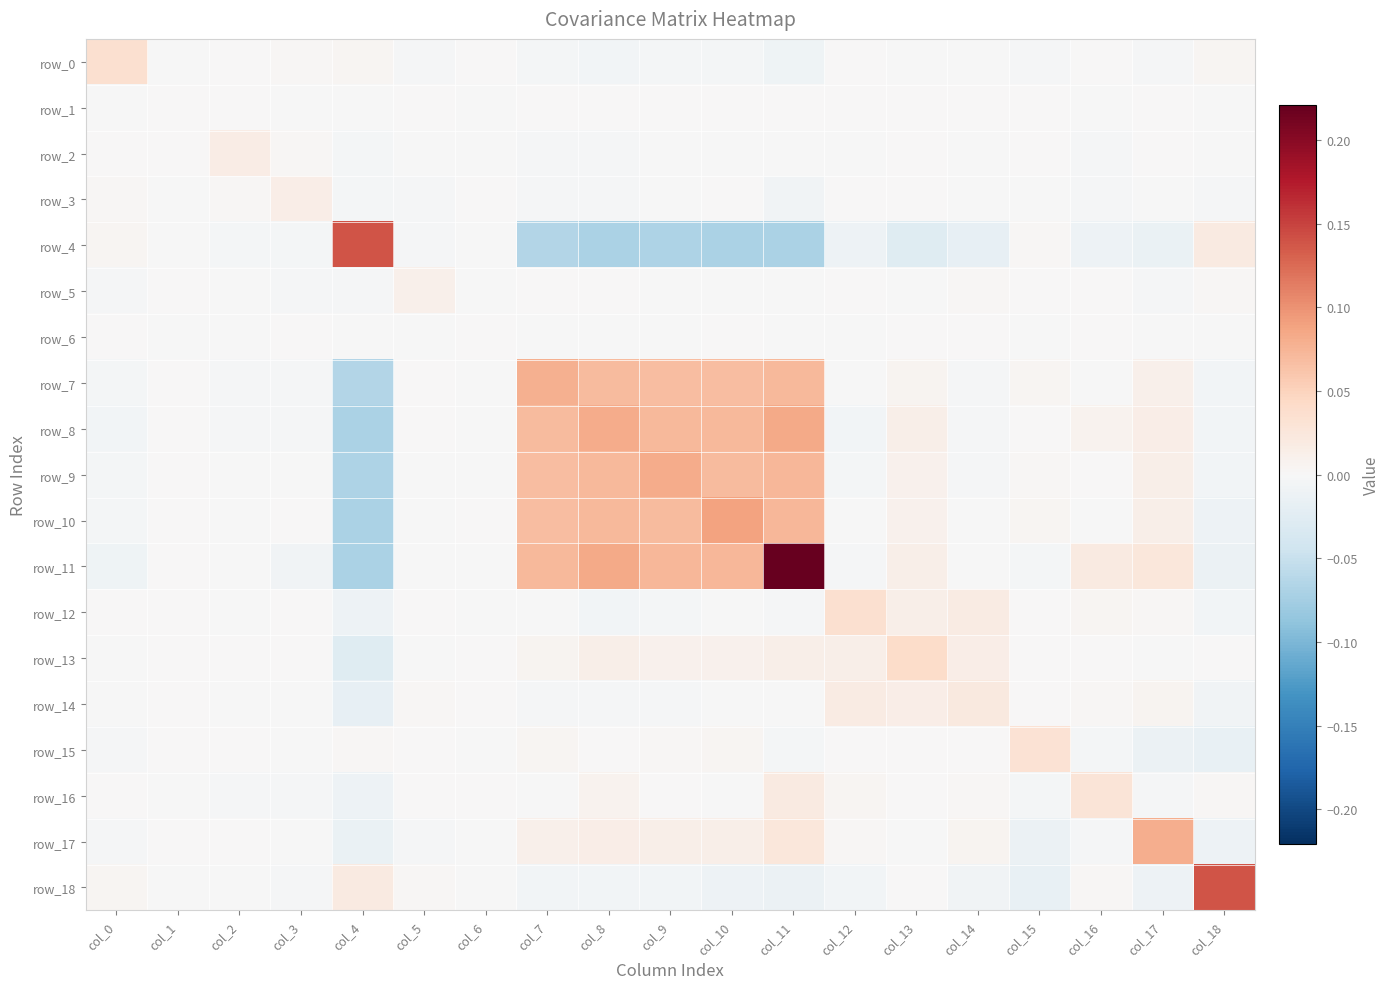

Reading left to right, extract all data points from this chart.

row_0: 0.0	-0.0	0.0	0.0	0.0	-0.0	0.0	-0.0	-0.0	-0.0	-0.0	-0.0	0.0	-0.0	-0.0	-0.0	0.0	-0.0	0.0
row_1: -0.0	0.0	0.0	-0.0	-0.0	0.0	-0.0	0.0	0.0	0.0	0.0	0.0	0.0	0.0	0.0	0.0	-0.0	0.0	-0.0
row_2: 0.0	0.0	0.0	0.0	-0.0	-0.0	-0.0	-0.0	-0.0	-0.0	-0.0	-0.0	-0.0	0.0	-0.0	0.0	-0.0	0.0	-0.0
row_3: 0.0	-0.0	0.0	0.0	-0.0	-0.0	0.0	-0.0	-0.0	-0.0	0.0	-0.0	0.0	0.0	-0.0	-0.0	-0.0	-0.0	-0.0
row_4: 0.0	-0.0	-0.0	-0.0	0.1	-0.0	-0.0	-0.1	-0.1	-0.1	-0.1	-0.1	-0.0	-0.0	-0.0	0.0	-0.0	-0.0	0.0
row_5: -0.0	0.0	-0.0	-0.0	-0.0	0.0	-0.0	0.0	0.0	-0.0	-0.0	-0.0	0.0	-0.0	0.0	0.0	0.0	-0.0	0.0
row_6: 0.0	-0.0	-0.0	0.0	-0.0	-0.0	0.0	-0.0	-0.0	-0.0	0.0	-0.0	-0.0	0.0	0.0	-0.0	0.0	-0.0	-0.0
row_7: -0.0	0.0	-0.0	-0.0	-0.1	0.0	-0.0	0.1	0.1	0.1	0.1	0.1	-0.0	0.0	-0.0	0.0	-0.0	0.0	-0.0
row_8: -0.0	0.0	-0.0	-0.0	-0.1	0.0	-0.0	0.1	0.1	0.1	0.1	0.1	-0.0	0.0	-0.0	0.0	0.0	0.0	-0.0
row_9: -0.0	0.0	-0.0	-0.0	-0.1	-0.0	-0.0	0.1	0.1	0.1	0.1	0.1	-0.0	0.0	-0.0	0.0	0.0	0.0	-0.0
row_10: -0.0	0.0	-0.0	0.0	-0.1	-0.0	0.0	0.1	0.1	0.1	0.1	0.1	-0.0	0.0	-0.0	0.0	-0.0	0.0	-0.0
row_11: -0.0	0.0	-0.0	-0.0	-0.1	-0.0	-0.0	0.1	0.1	0.1	0.1	0.2	-0.0	0.0	-0.0	-0.0	0.0	0.0	-0.0
row_12: 0.0	0.0	-0.0	0.0	-0.0	0.0	-0.0	-0.0	-0.0	-0.0	-0.0	-0.0	0.0	0.0	0.0	0.0	0.0	0.0	-0.0
row_13: -0.0	0.0	0.0	0.0	-0.0	-0.0	0.0	0.0	0.0	0.0	0.0	0.0	0.0	0.0	0.0	0.0	0.0	-0.0	0.0
row_14: -0.0	0.0	-0.0	-0.0	-0.0	0.0	0.0	-0.0	-0.0	-0.0	-0.0	-0.0	0.0	0.0	0.0	0.0	0.0	0.0	-0.0
row_15: -0.0	0.0	0.0	-0.0	0.0	0.0	-0.0	0.0	0.0	0.0	0.0	-0.0	0.0	0.0	0.0	0.0	-0.0	-0.0	-0.0
row_16: 0.0	-0.0	-0.0	-0.0	-0.0	0.0	0.0	-0.0	0.0	0.0	-0.0	0.0	0.0	0.0	0.0	-0.0	0.0	-0.0	0.0
row_17: -0.0	0.0	0.0	-0.0	-0.0	-0.0	-0.0	0.0	0.0	0.0	0.0	0.0	0.0	-0.0	0.0	-0.0	-0.0	0.1	-0.0
row_18: 0.0	-0.0	-0.0	-0.0	0.0	0.0	-0.0	-0.0	-0.0	-0.0	-0.0	-0.0	-0.0	0.0	-0.0	-0.0	0.0	-0.0	0.1